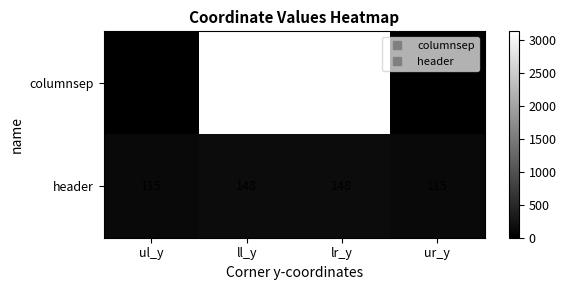

What is the difference between the highest and lowest values at ll_y?

2977